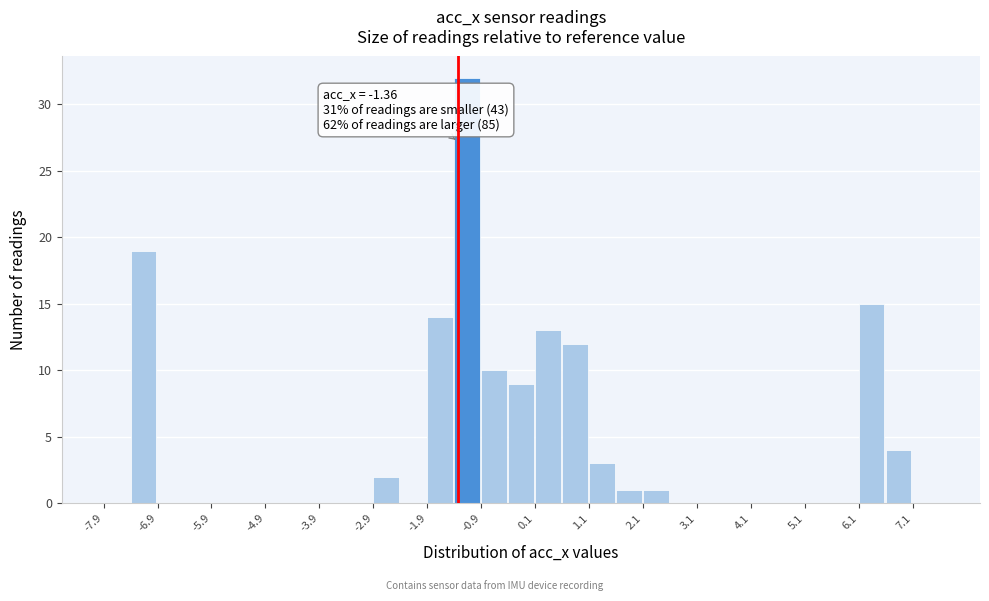

Over which range of the x-axis is the bar tallest?

-1.43 to -0.93